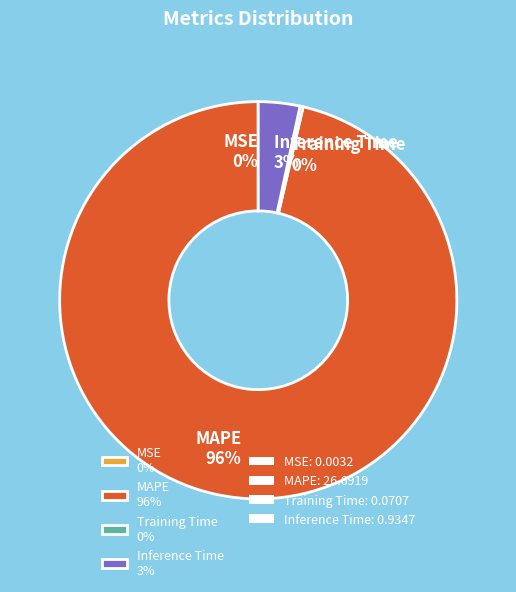

Does any single category account for the majority?

Yes